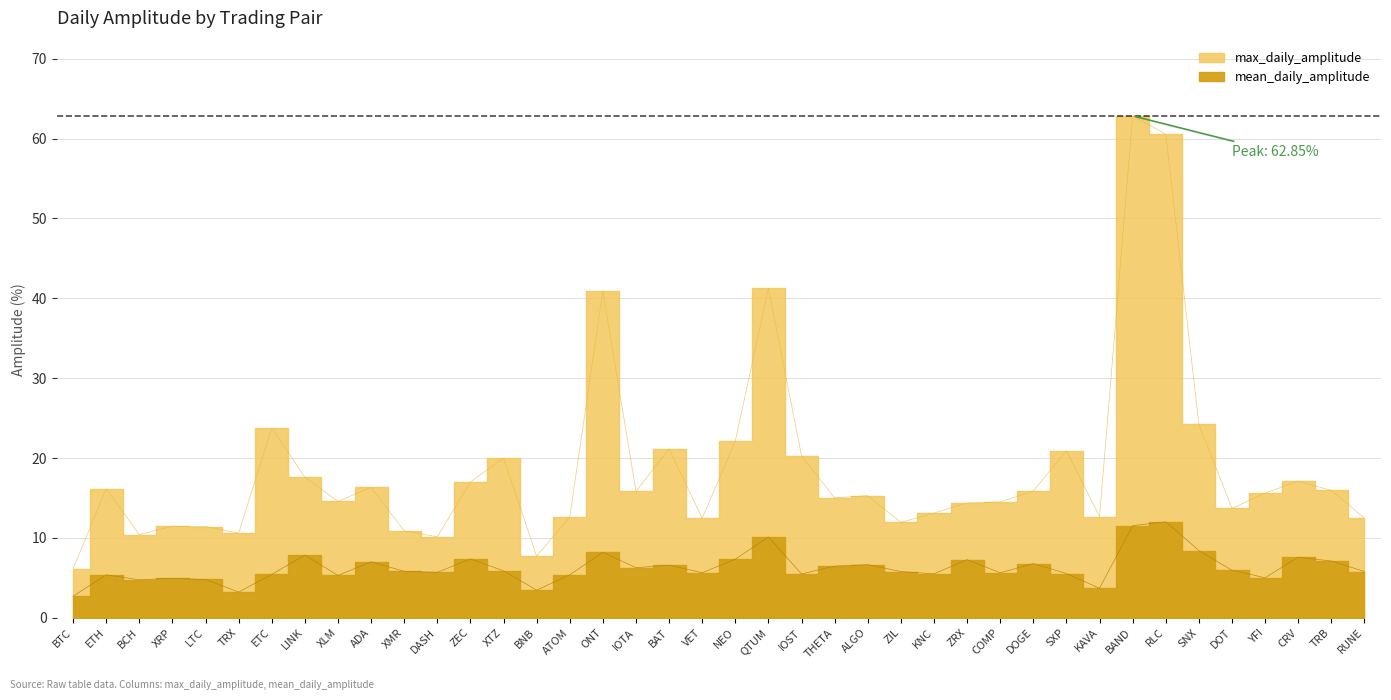

Which series has the largest total across all categories?

max_daily_amplitude